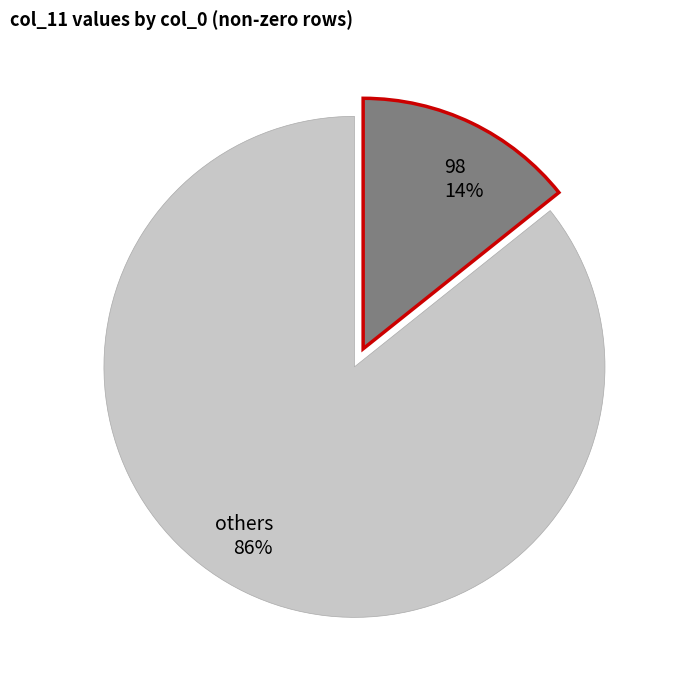

Does any single category account for the majority?

Yes